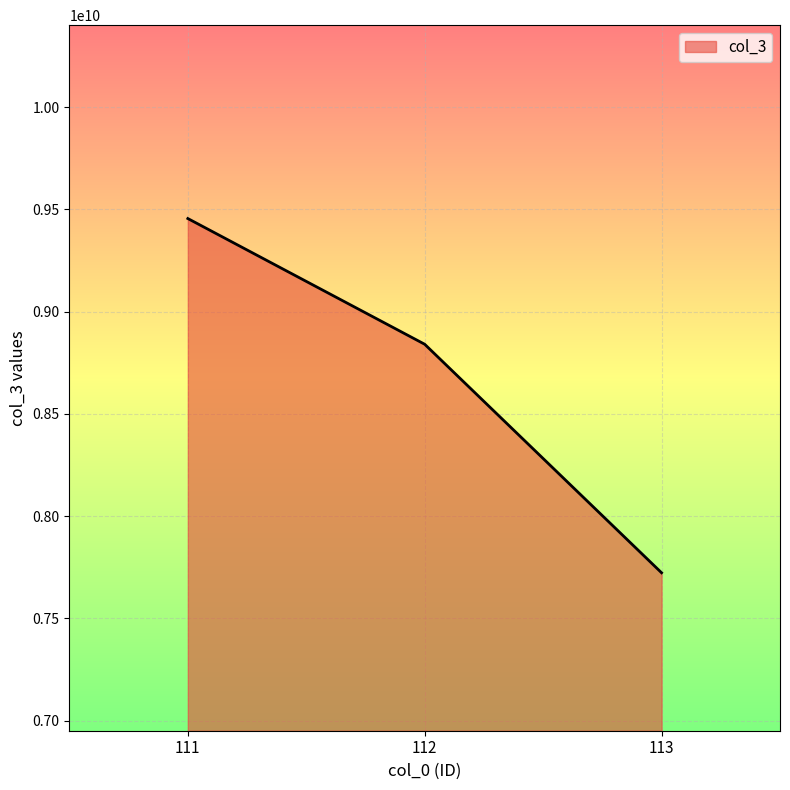

Reading left to right, transcribe all the data shown in this chart.

9455106362	8840410640	7722995959